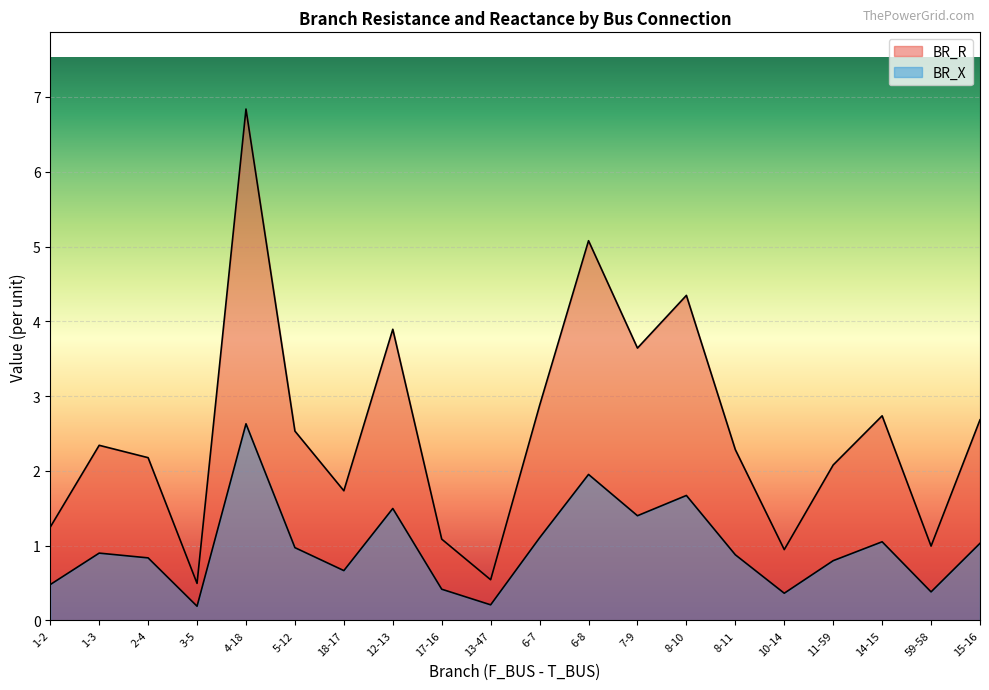

What is the value of the BR_X point at the 6th from the left?

1.0